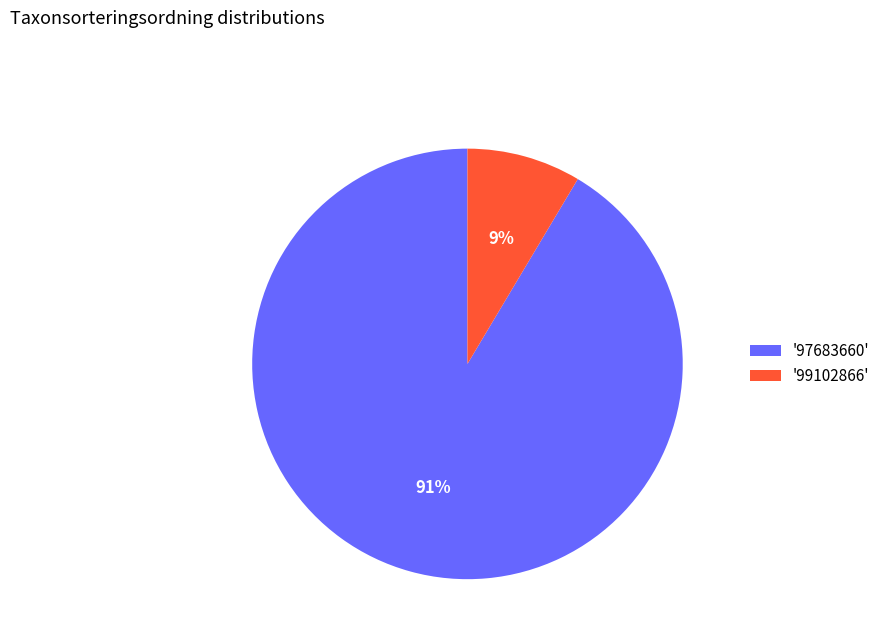

How many slices are in this pie chart?

2